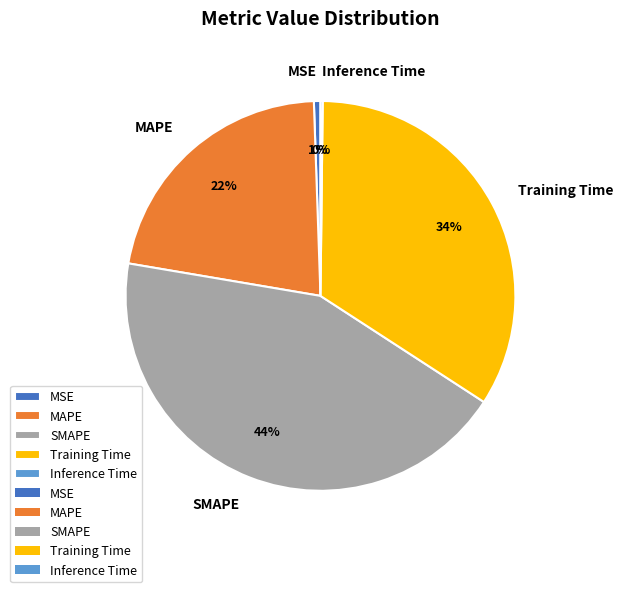

To the nearest percent, what is the difference between the MSE and Training Time slice percentages?

33%